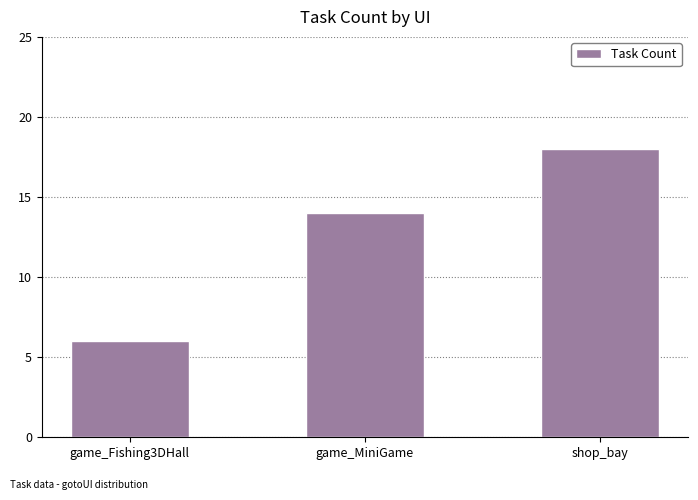

Between game_Fishing3DHall and shop_bay, which is larger?

shop_bay